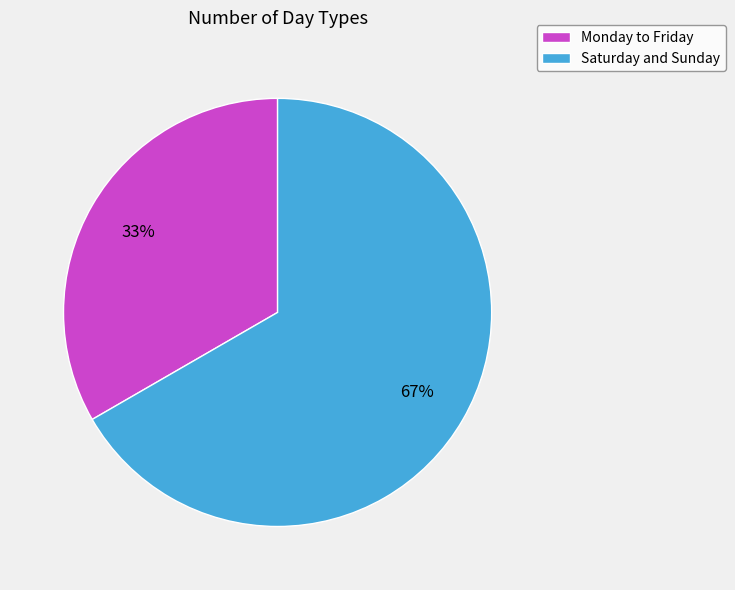

Count the number of slices in the pie.

2